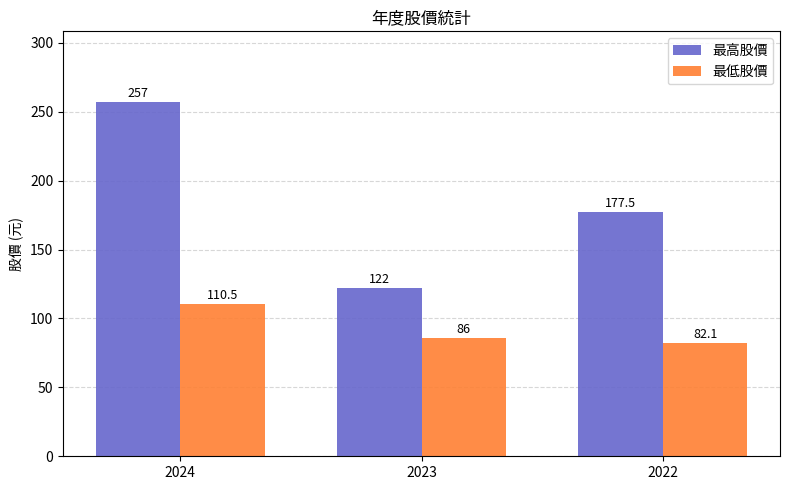

Rank the series by their maximum value, from highest to lowest.

最高股價, 最低股價